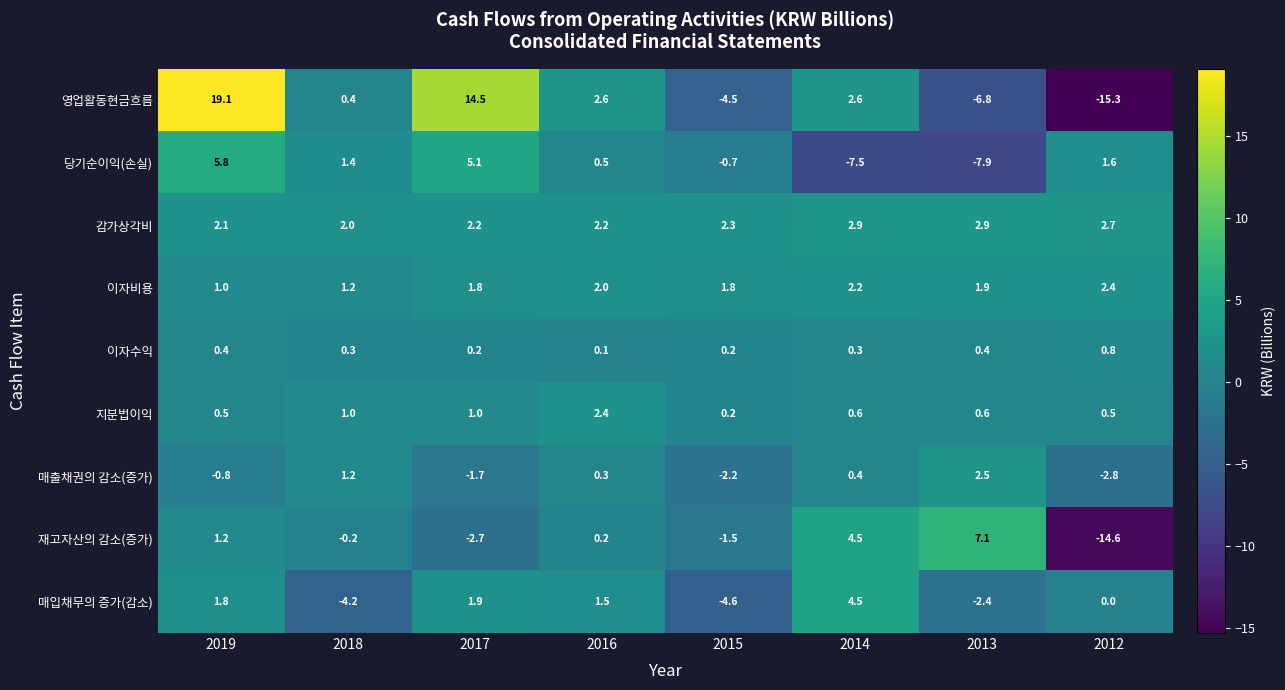

What is the difference between the second highest and minimum values in the 이자수익 series?

0.3